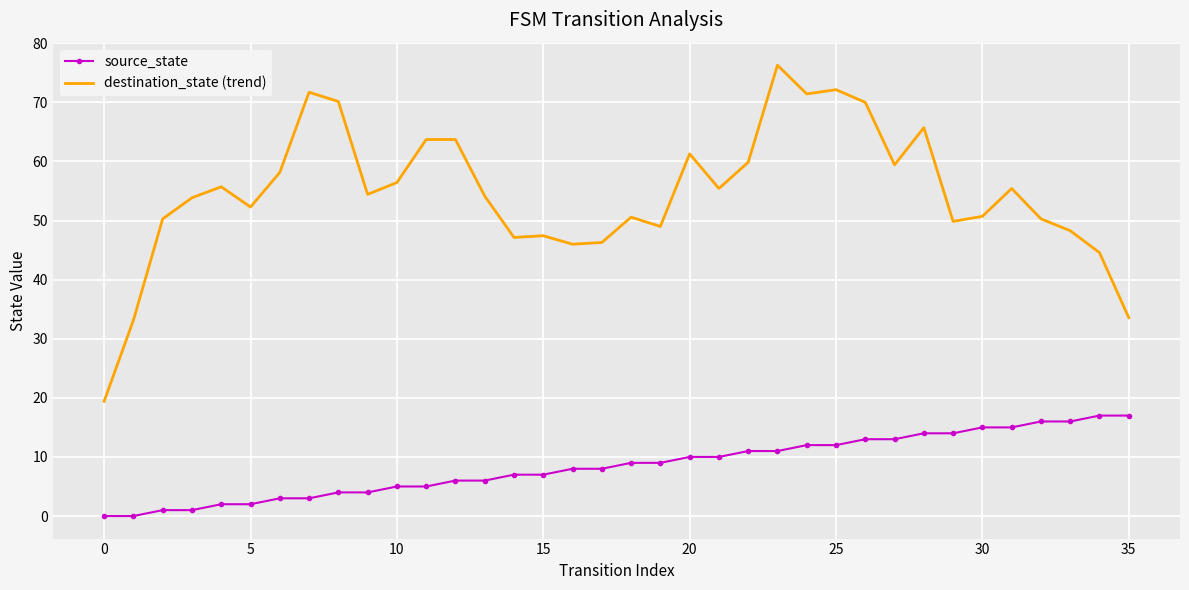

Which series has the largest range (max minus min)?

destination_state (trend)